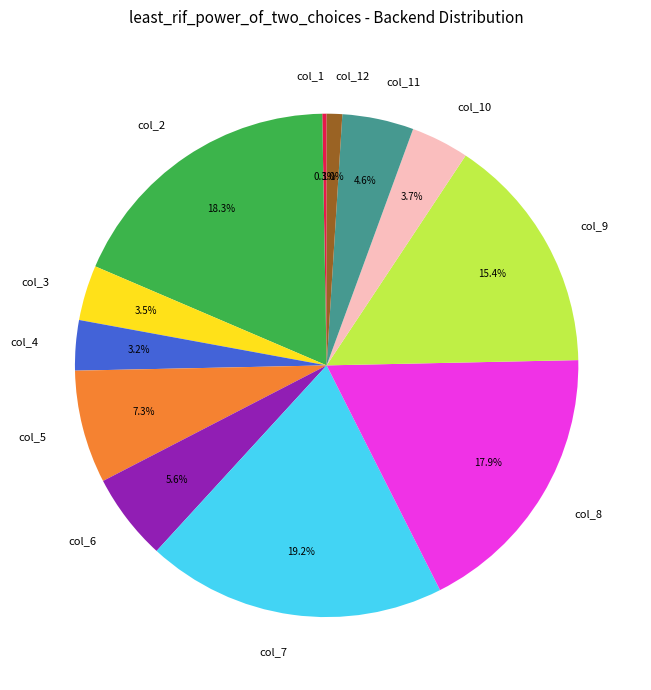

Which has a higher value, col_6 or col_12?

col_6